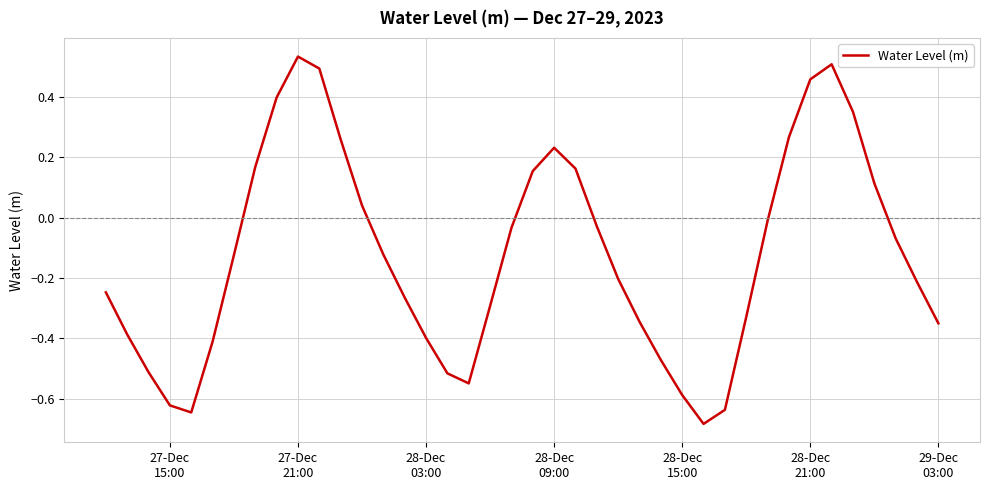

How many values exceed 0?

14